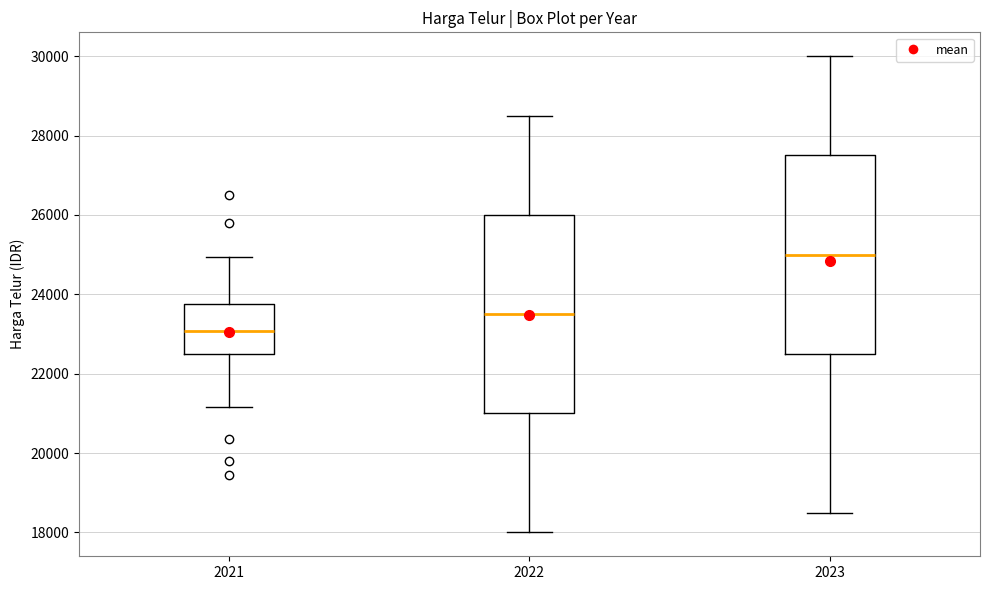

Reading left to right, transcribe this box plot: for each box, give where its median line is, the range the box spans, and where its two whiskers end, as read against the y-axis. The values are not printed on the chart, so give them approximately, as read against the axis.

2021: median 23000, box 22600 to 23800, whiskers 21200 to 25000
2022: median 23600, box 21000 to 26000, whiskers 18000 to 28600
2023: median 25000, box 22600 to 27600, whiskers 18600 to 30000